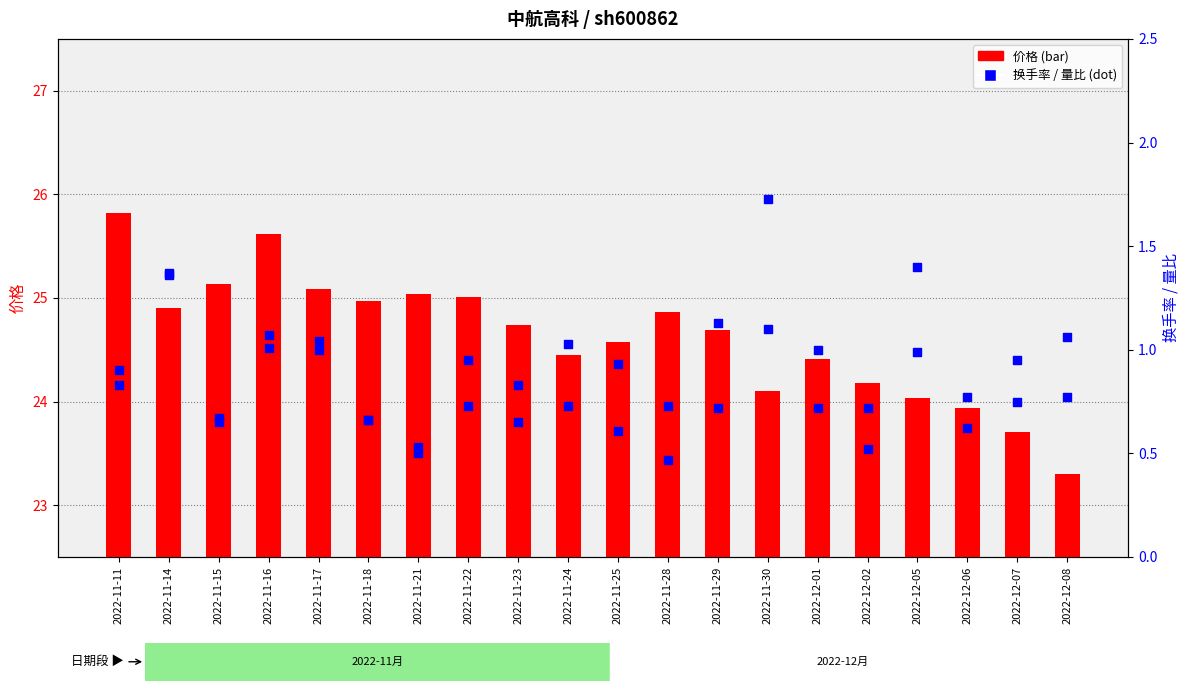

At how many categories does at least one series exceed 19?

20